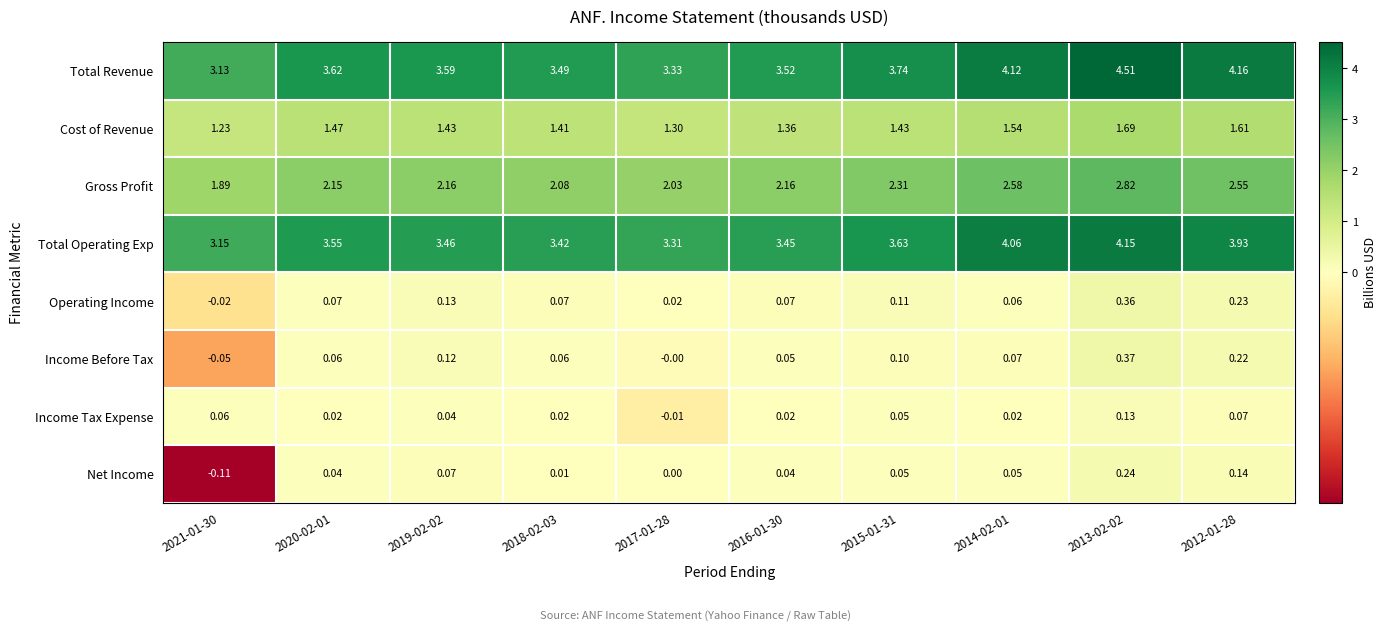

Which series has the largest total across all categories?

Total Revenue